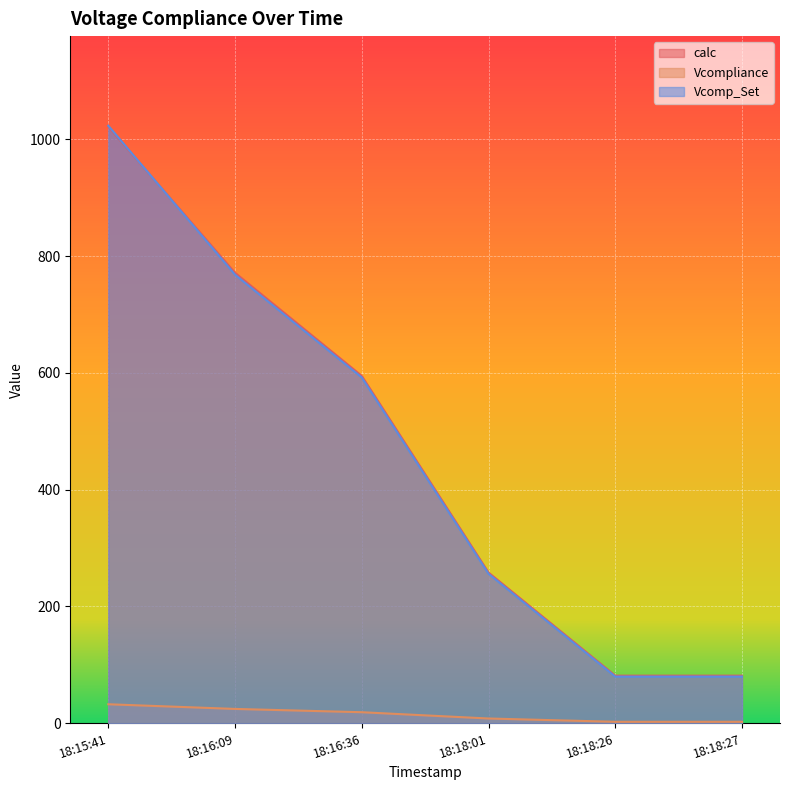

True or false: Vcompliance has more than 1 interior local peaks.

False